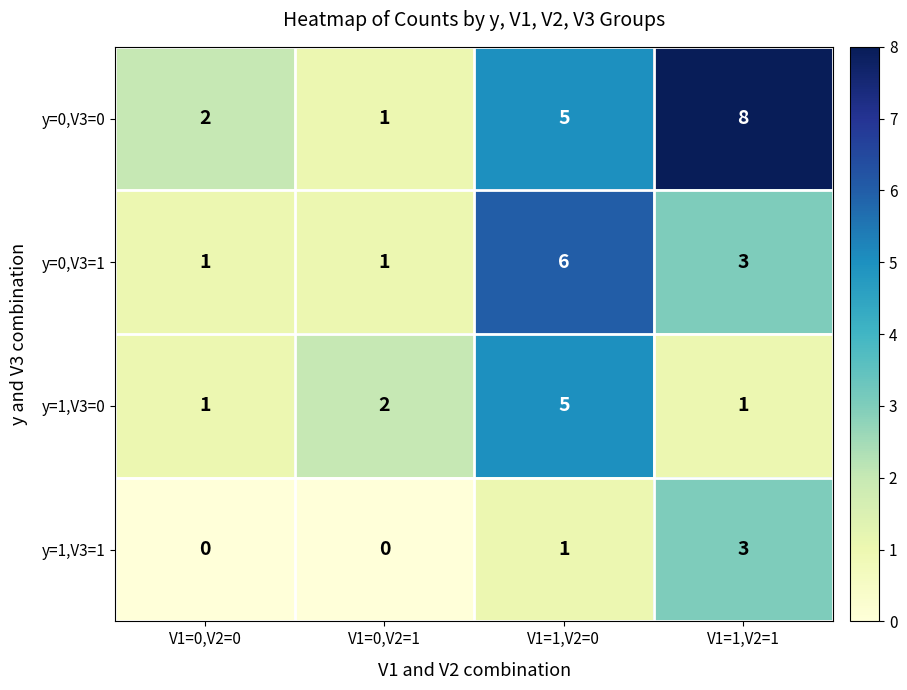

Reading right to left, list all the values displayed in this chart.

y=0,V3=0: 8	5	1	2
y=0,V3=1: 3	6	1	1
y=1,V3=0: 1	5	2	1
y=1,V3=1: 3	1	0	0